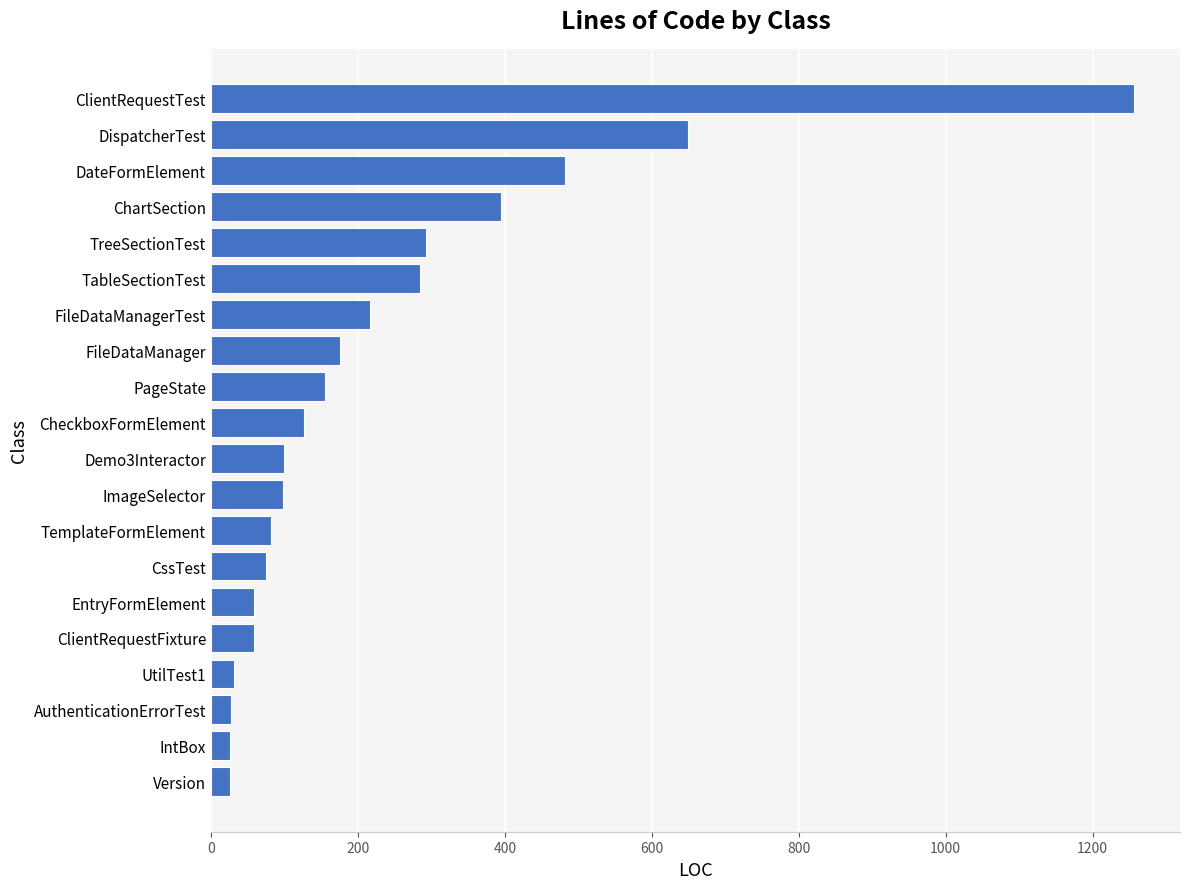

What is the ratio of the value at FileDataManagerTest to the value at Demo3Interactor?

2.2